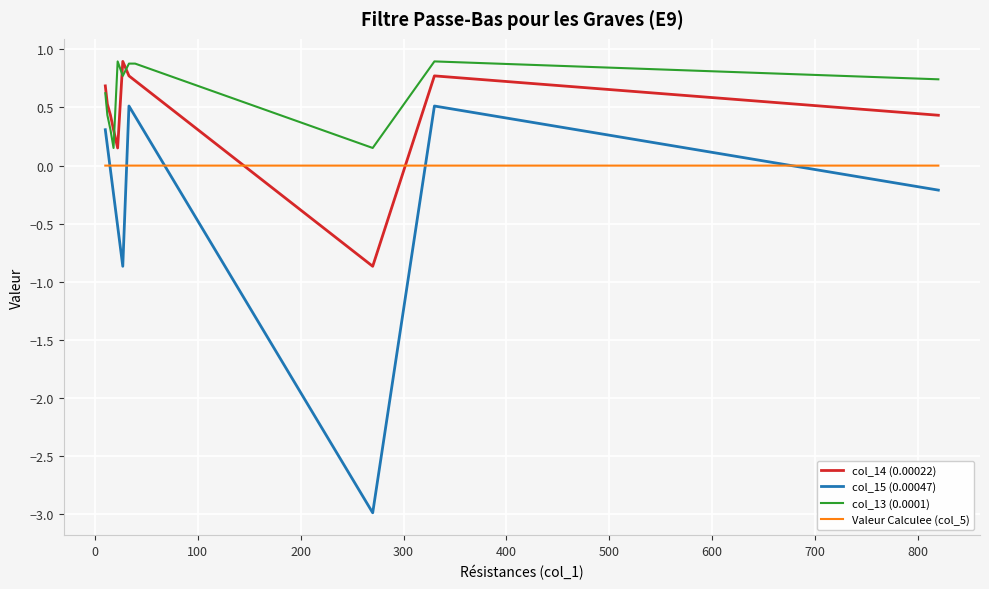

Which series has the largest range (max minus min)?

col_15 (0.00047)